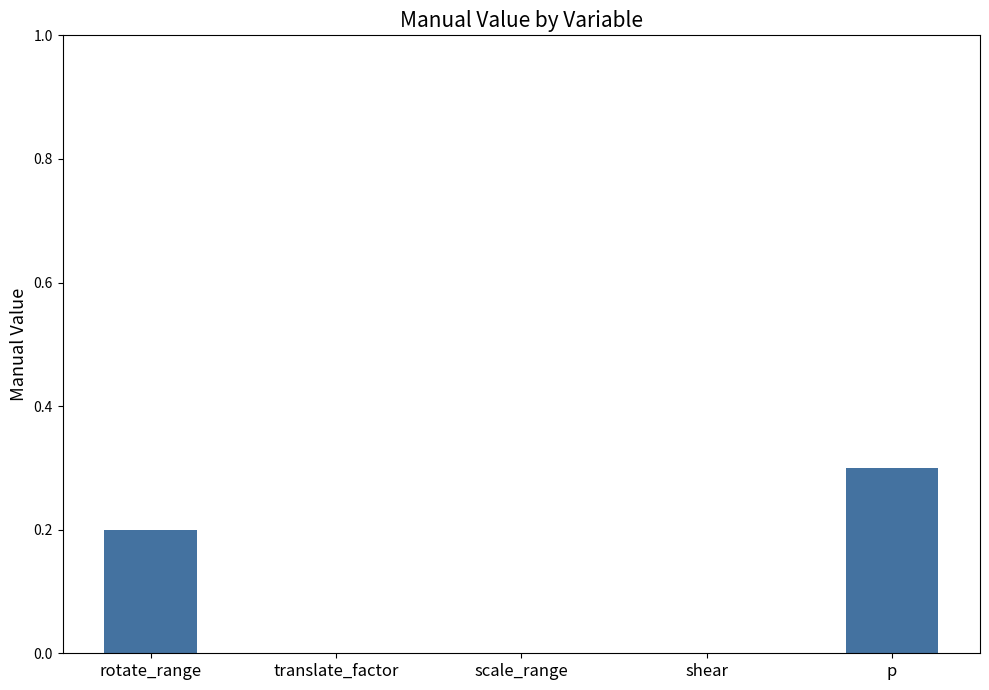

Is it true that the value at shear is -0.1?

False